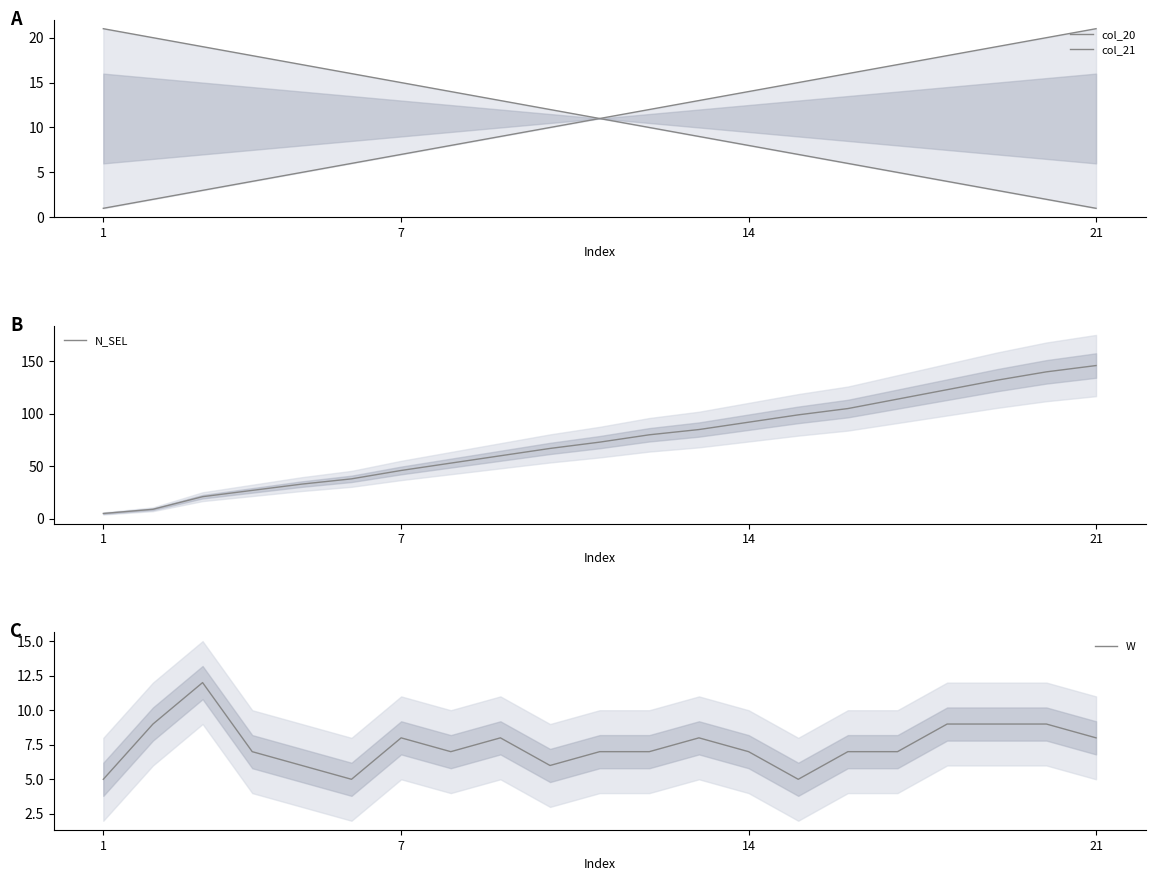

Which category has the highest value in the N_SEL series?

21